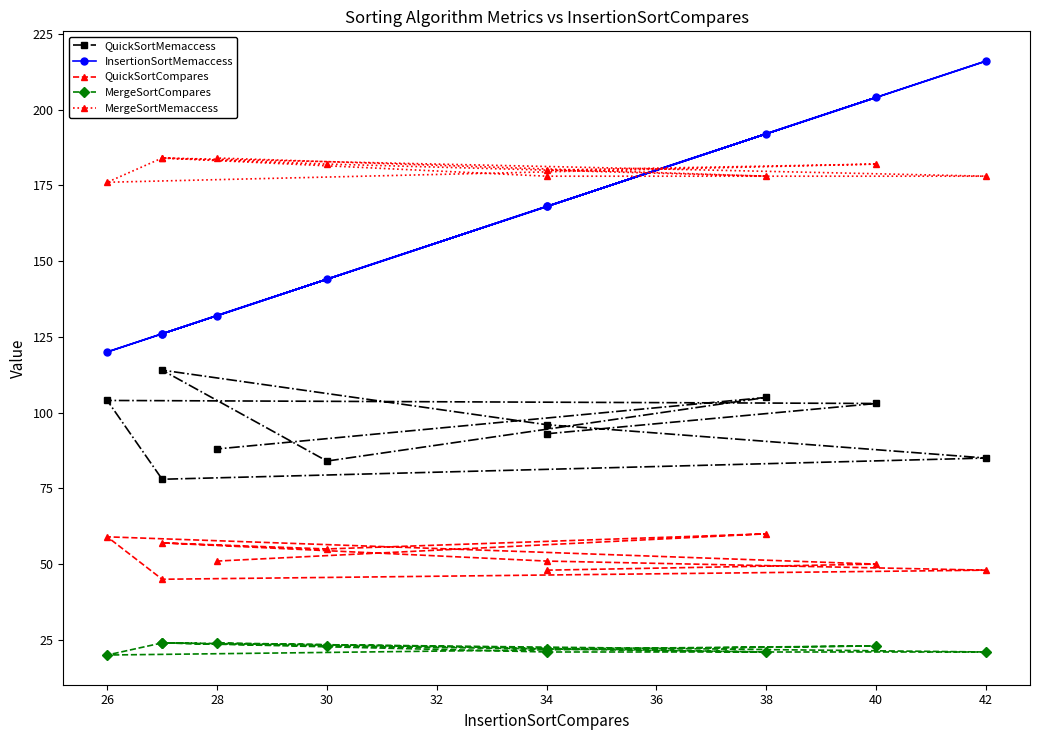

How many MergeSortMemaccess values are between 178 and 184?

9